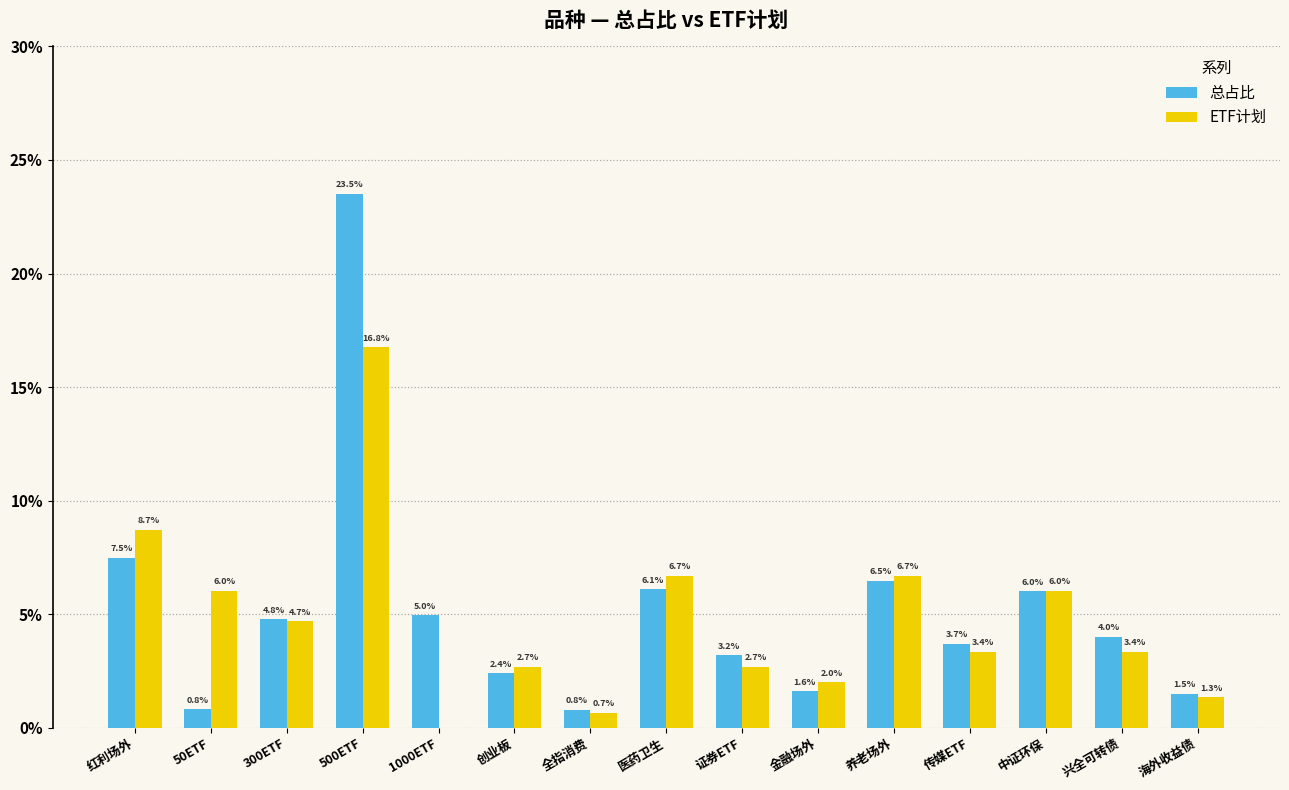

At which label is 总占比 closest to 0?

全指消费